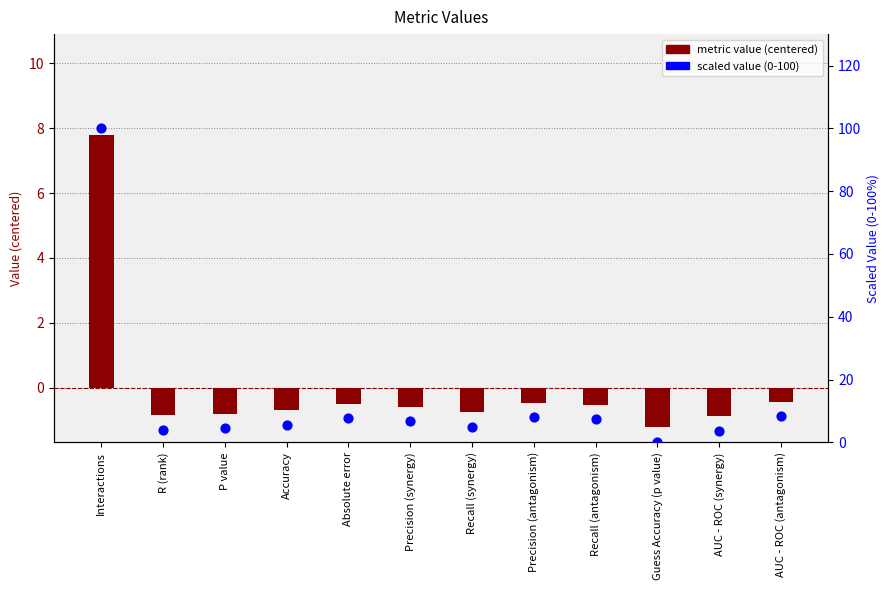

Which series has the largest Y range (max minus min)?

scaled value (0-100)